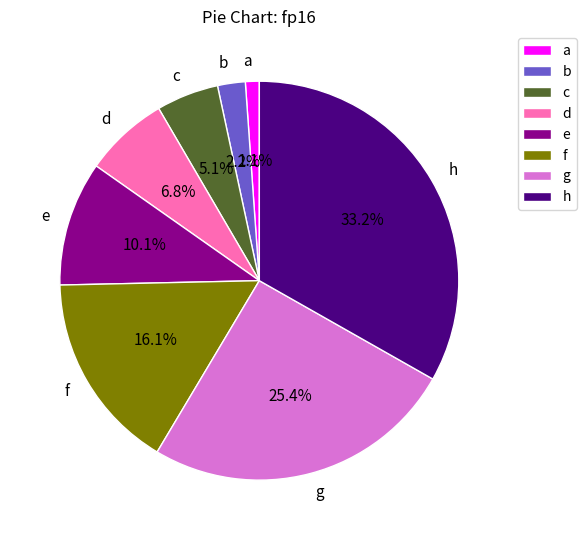

To the nearest percent, what percentage of the pie is d?

7%